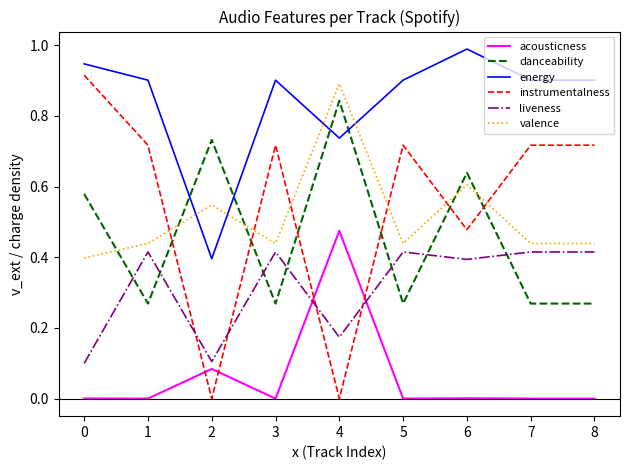

How many times do acousticness and instrumentalness cross each other?

4